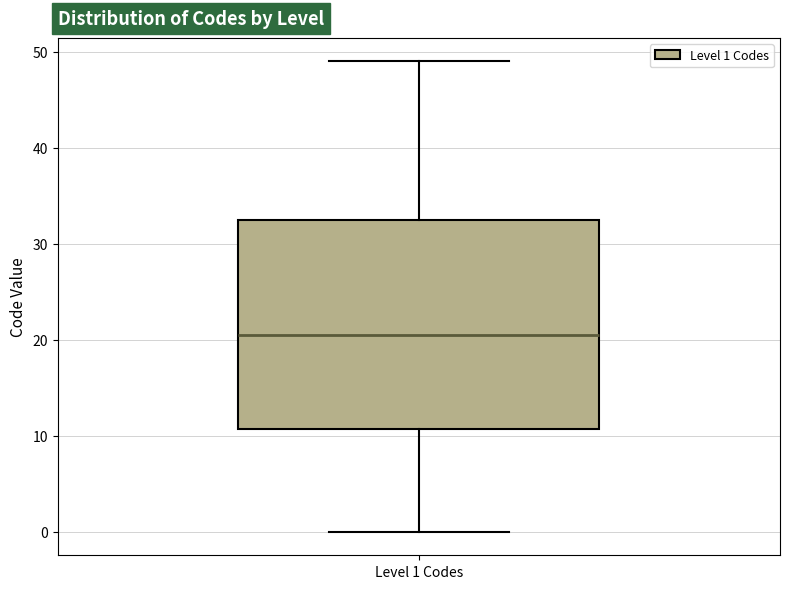

Read this box plot against the y-axis: the position of the median line, the range covered by the box, and the ends of both whiskers. The values are not printed on the chart, so give them approximately, as read against the axis.

median 21, box 11 to 33, whiskers 0 to 49